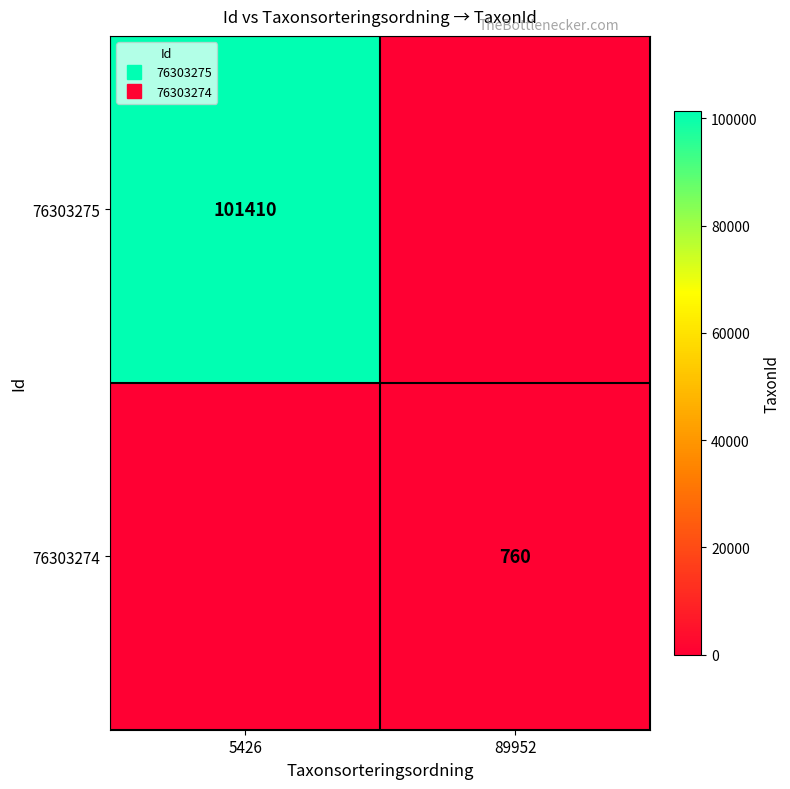

What is the greatest value displayed?

101410